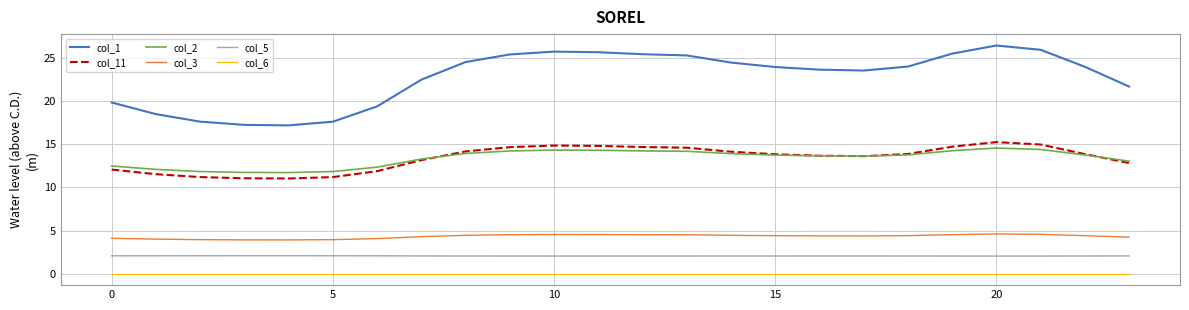

Which series has the largest total across all categories?

col_1